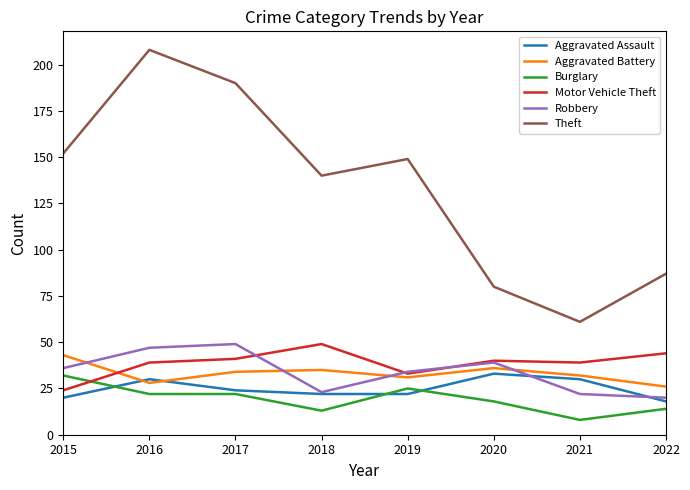

Which label corresponds to the smallest value in the chart?

2021